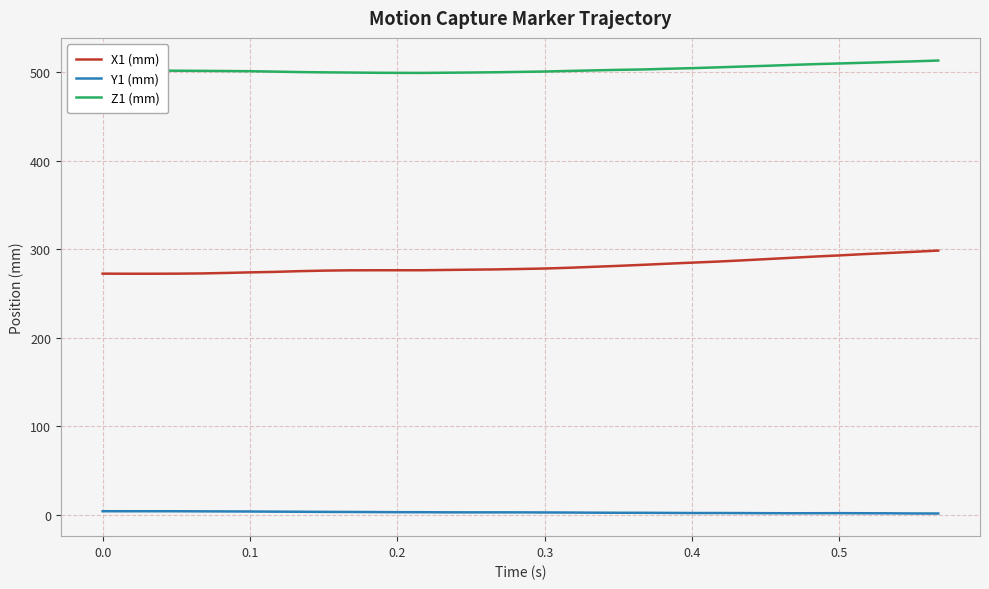

What is the minimum value for X1 (mm)?

272.3